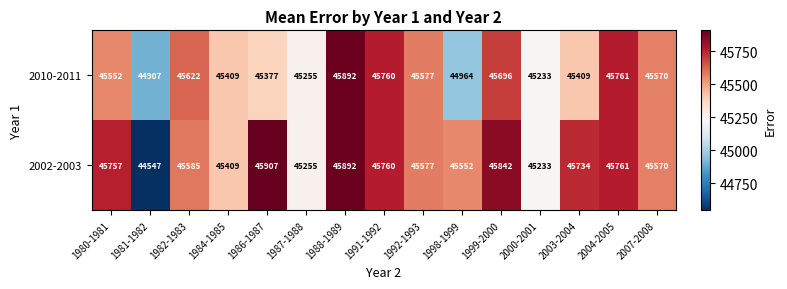

Which series has the largest range (max minus min)?

2002-2003